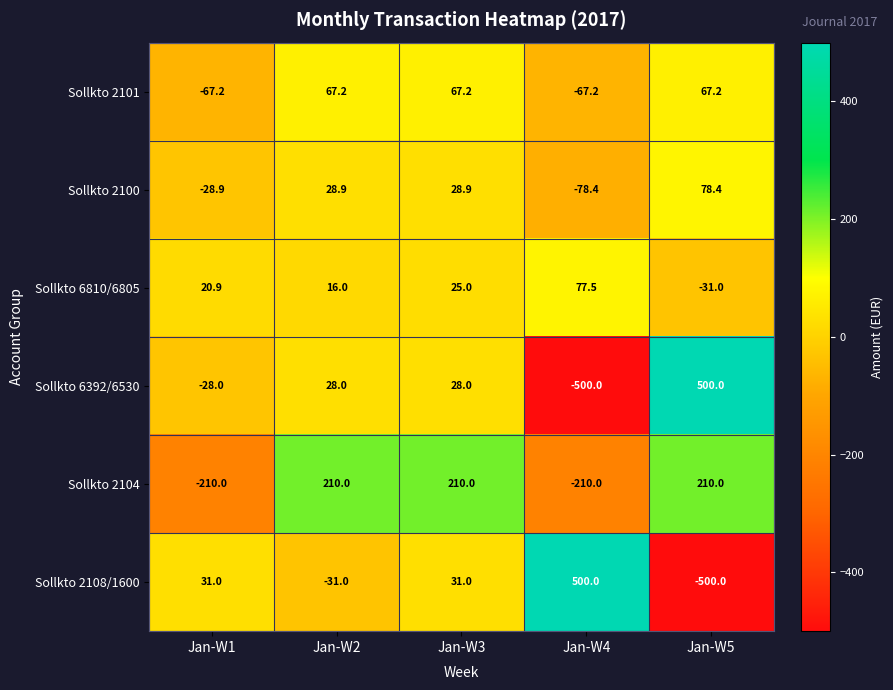

At Jan-W1, list the series in order from largest to smallest.

Sollkto 2108/1600, Sollkto 6810/6805, Sollkto 6392/6530, Sollkto 2100, Sollkto 2101, Sollkto 2104